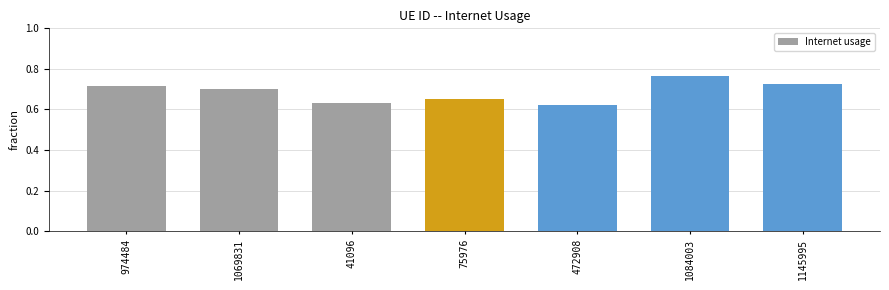

What is the label of the 4th bar from the right?

75976